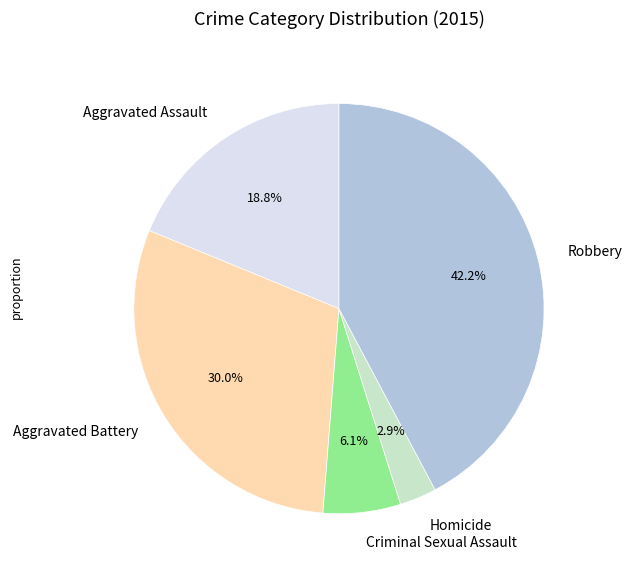

To the nearest percent, what is the average slice percentage?

20%